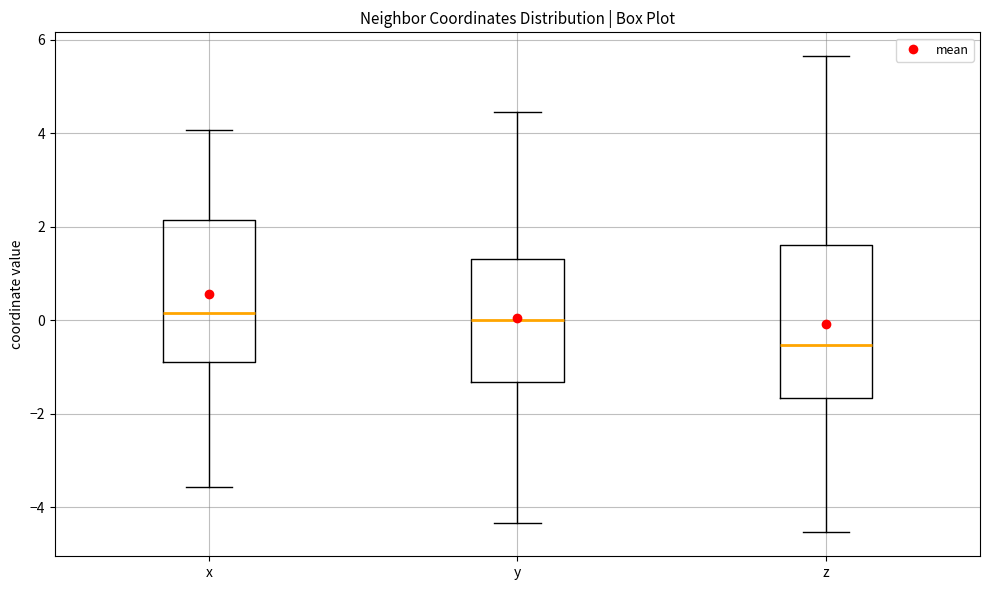

Which box is the tallest, from its lower edge to its upper edge?

z